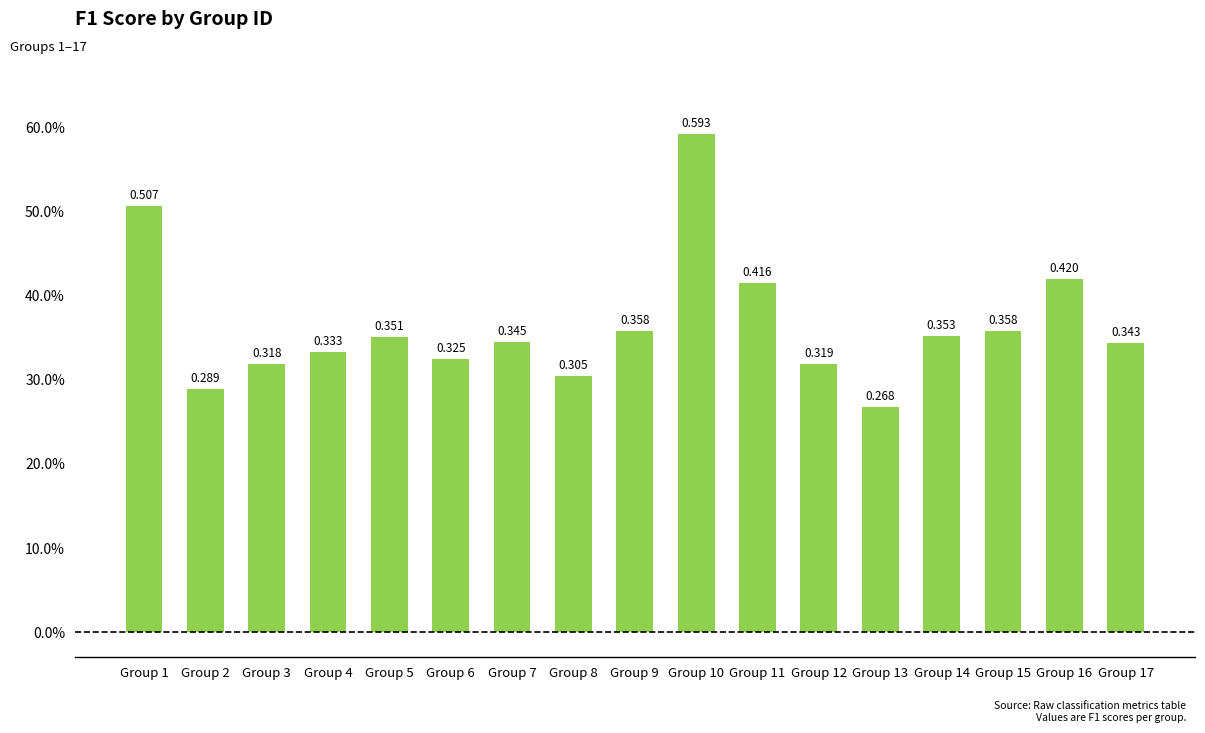

Rank the categories by value from lowest to highest.

Group 13, Group 2, Group 8, Group 3, Group 12, Group 6, Group 4, Group 17, Group 7, Group 5, Group 14, Group 15, Group 9, Group 11, Group 16, Group 1, Group 10